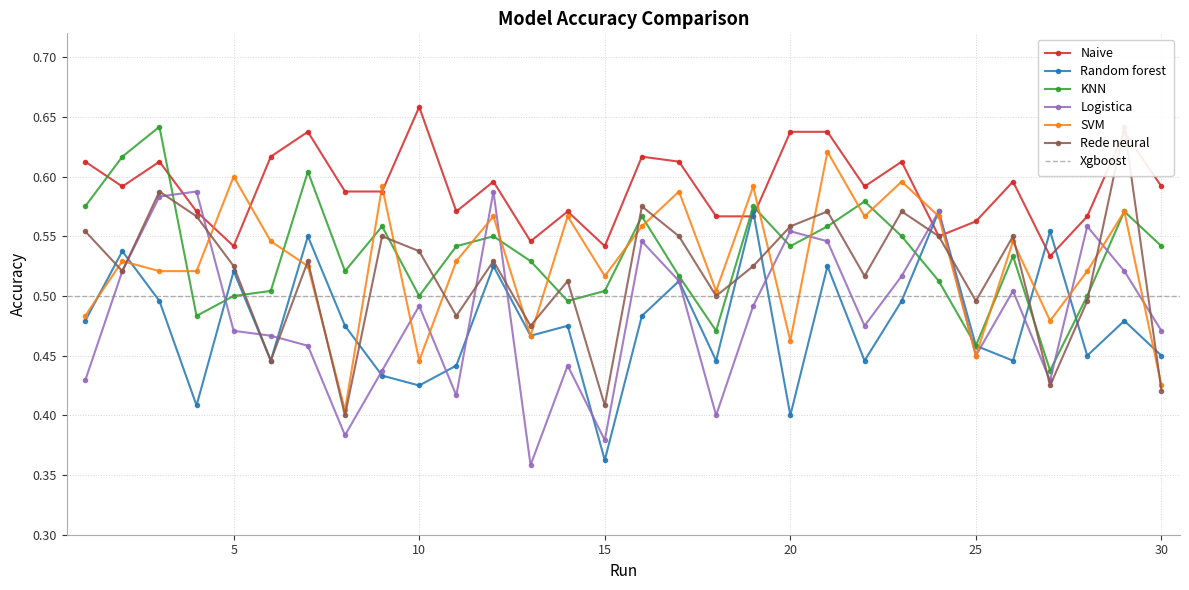

Count the KNN values in the range 0 to 1.

30